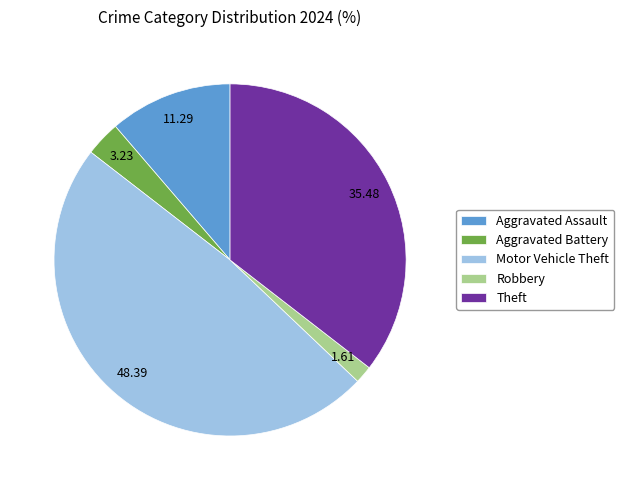

What is the smallest slice in the pie chart?

Robbery